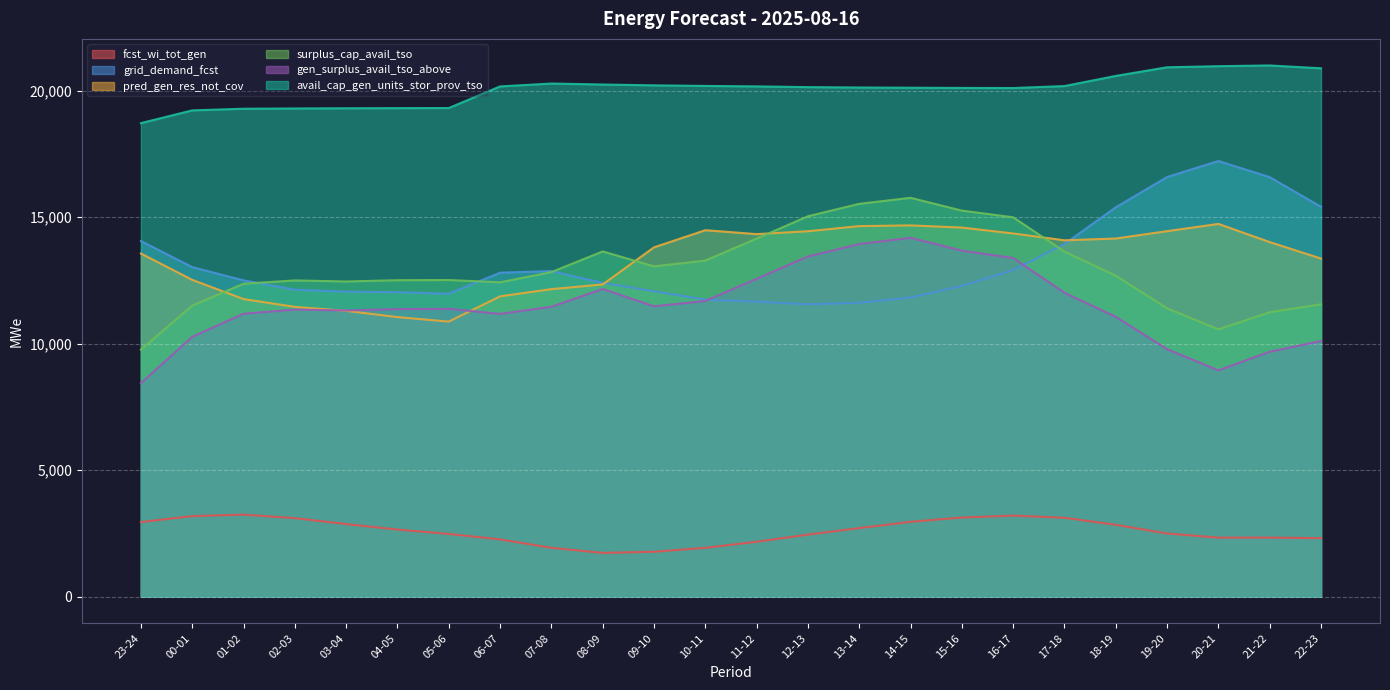

True or false: surplus_cap_avail_tso and avail_cap_gen_units_stor_prov_tso cross at least once.

False